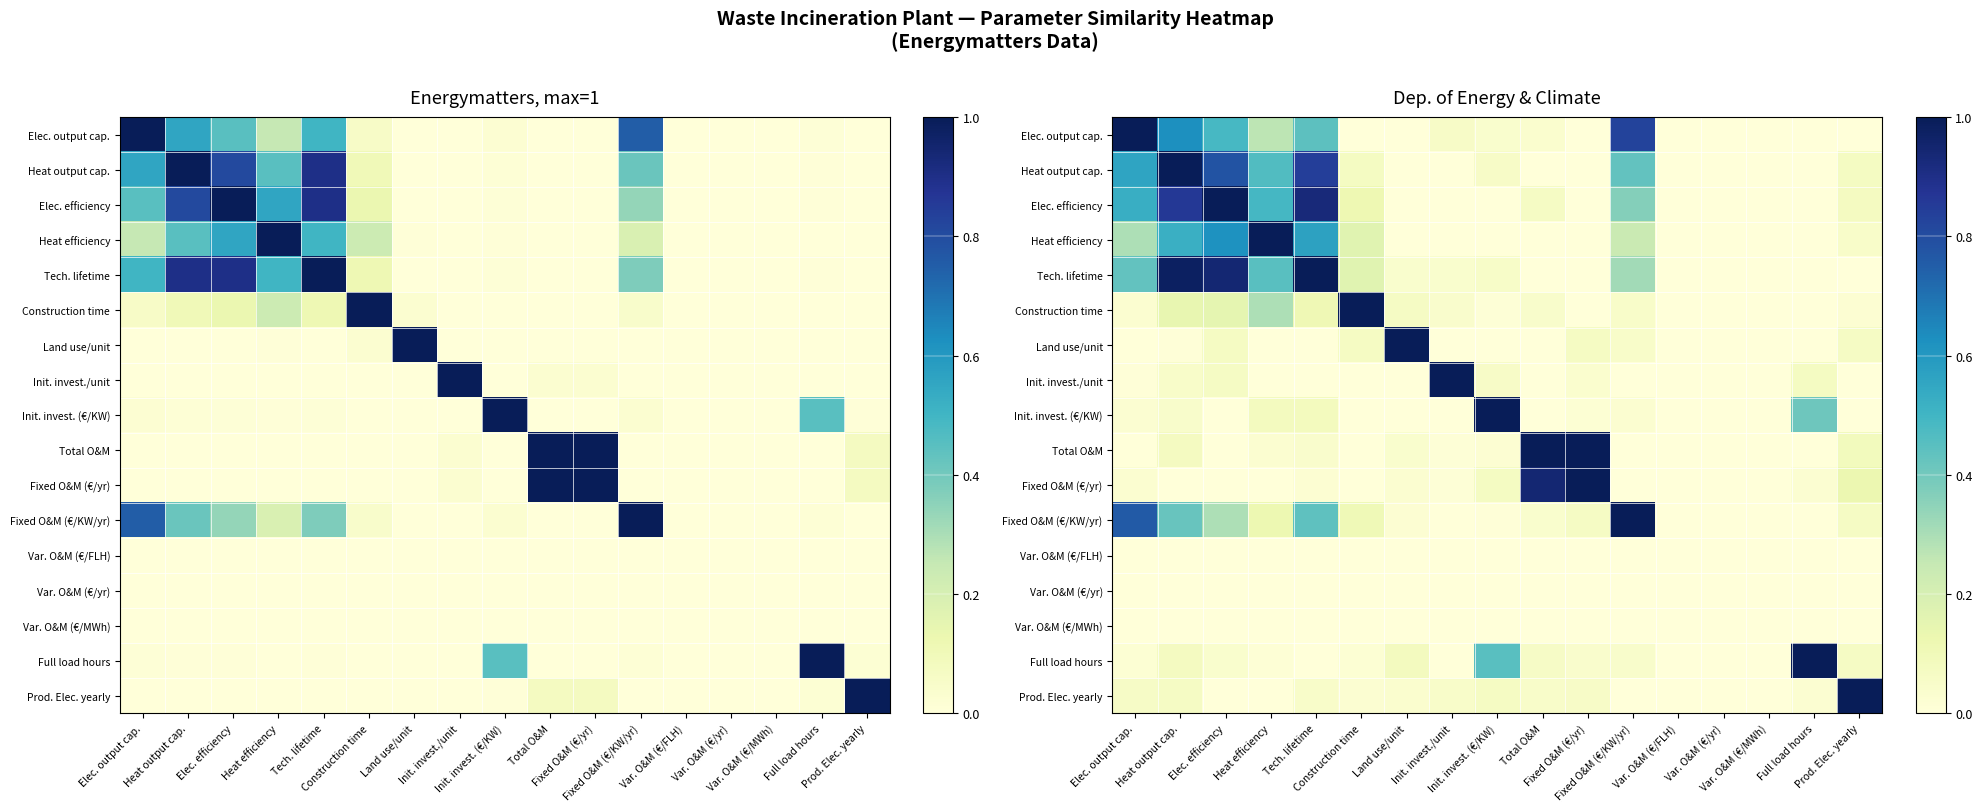

What is the difference between the maximum and minimum values in the Construction time series?

1.0